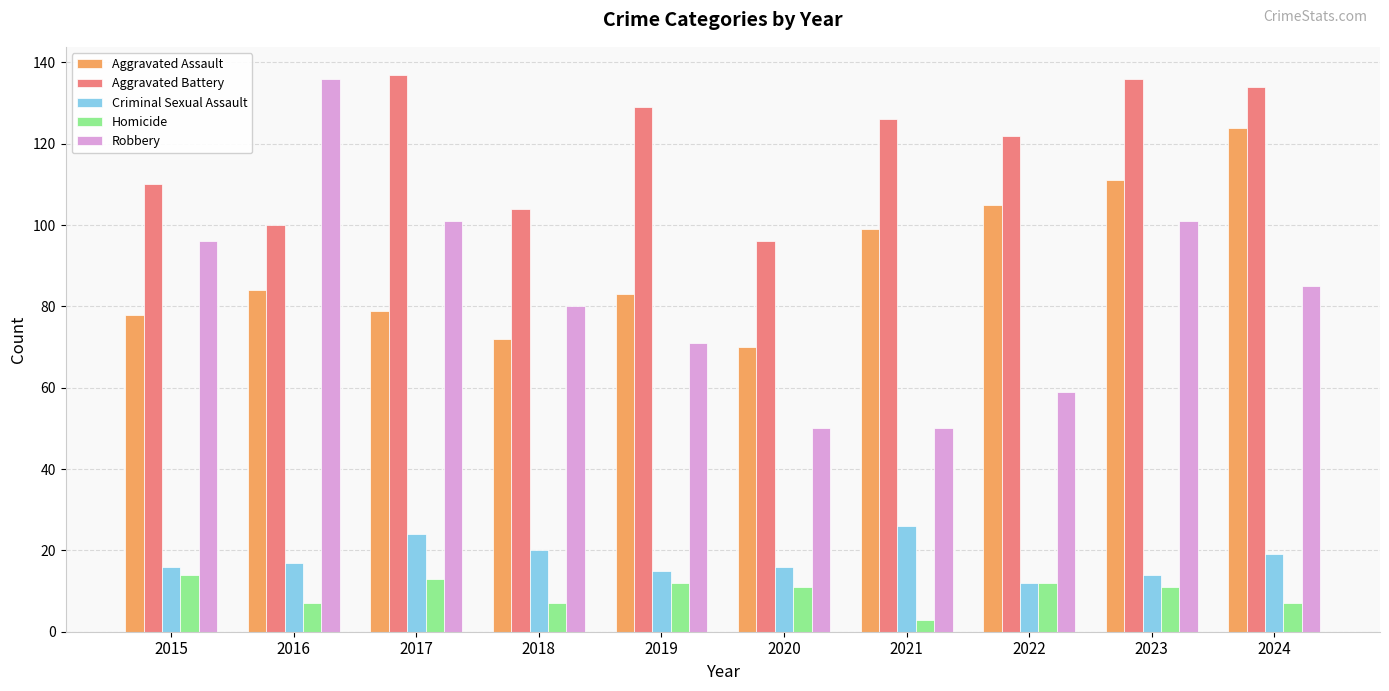

What is the average value of the Robbery series?

83